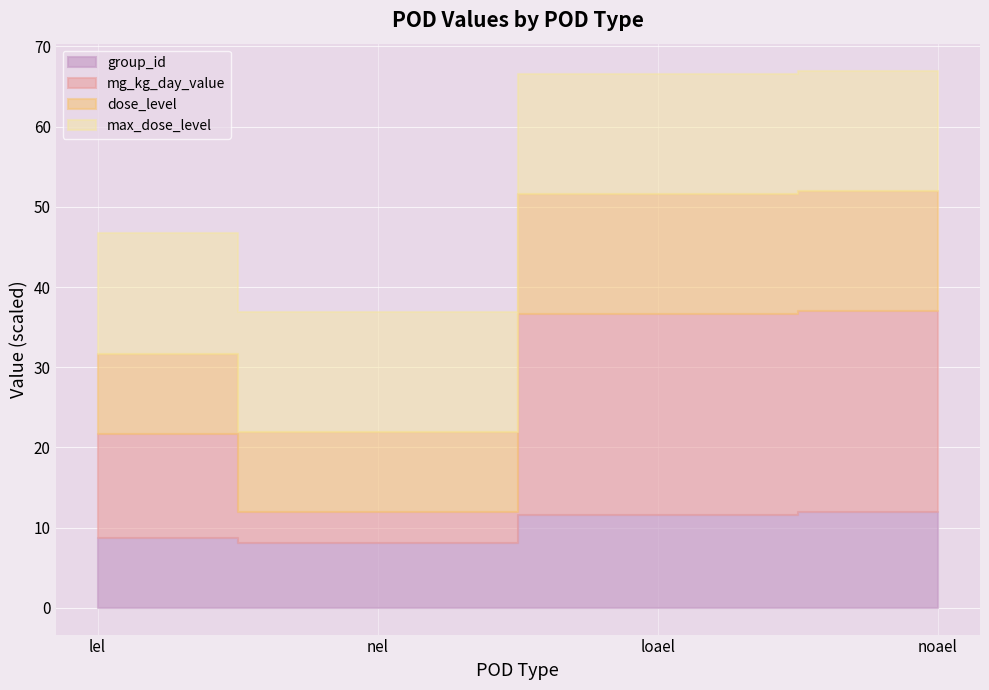

True or false: group_id and dose_level intersect in this chart.

False